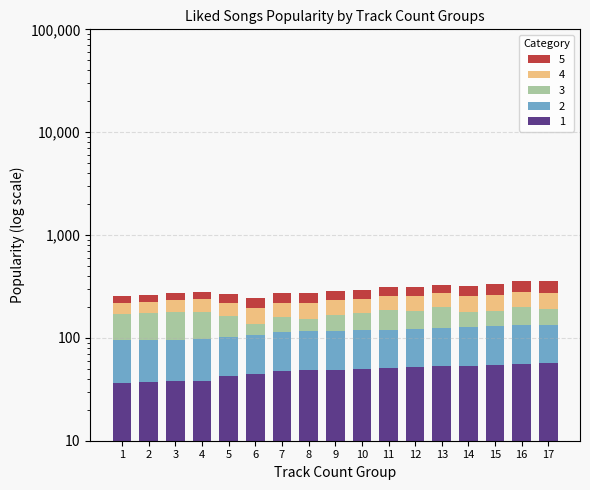

Which has a higher value, 4 or 9?

9